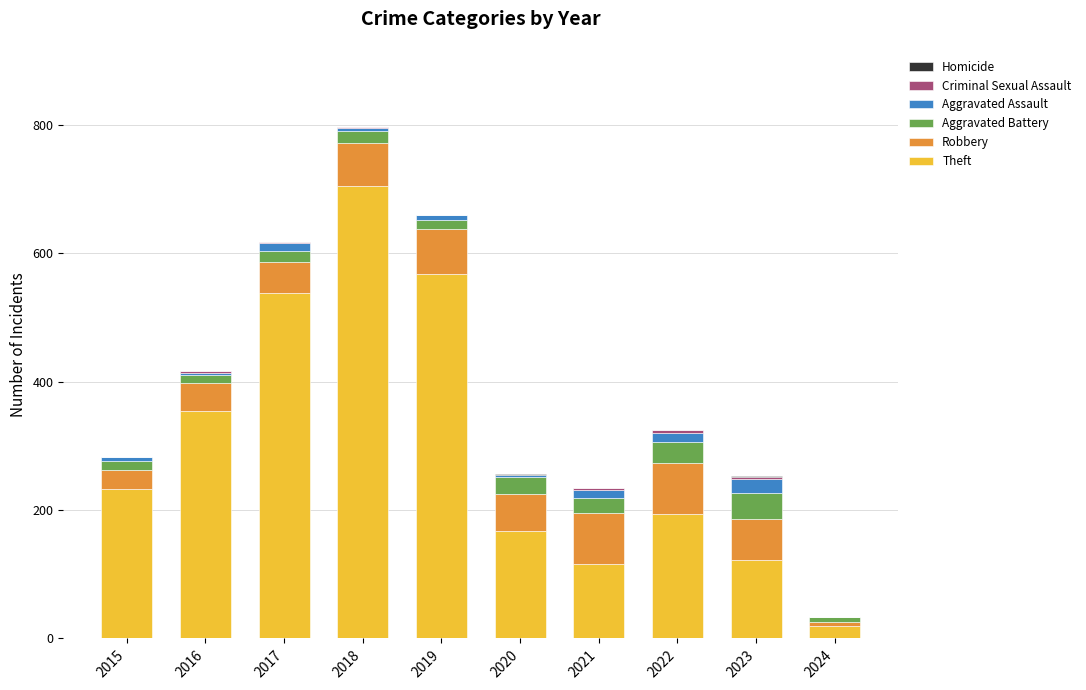

Is it true that Theft equals 198 at 2021?

False